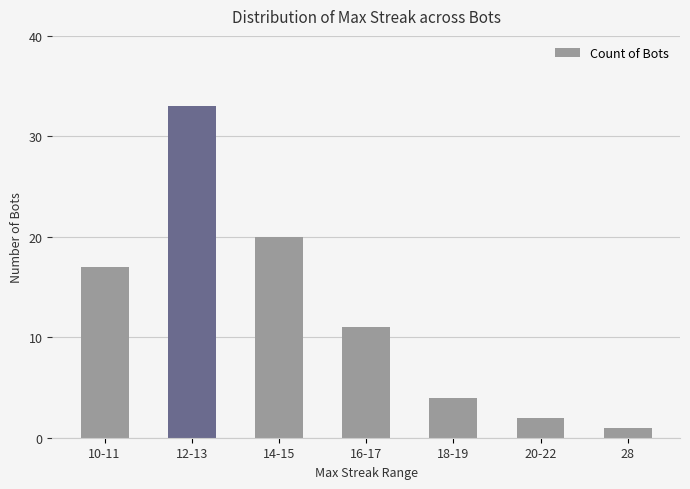

How many values are below 11?

3